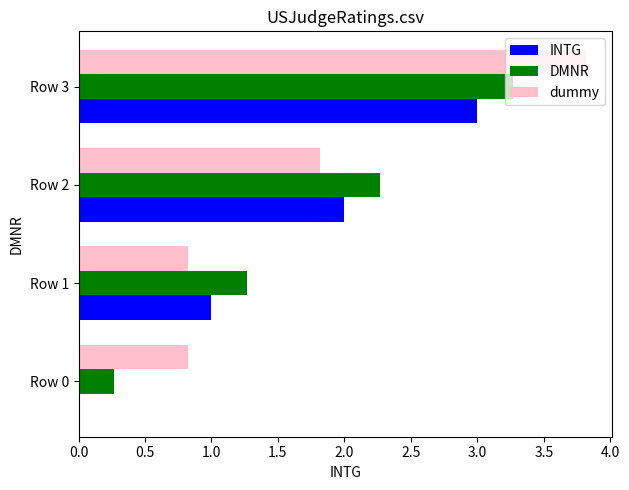

At which category does the chart reach its peak across all series?

Row 3